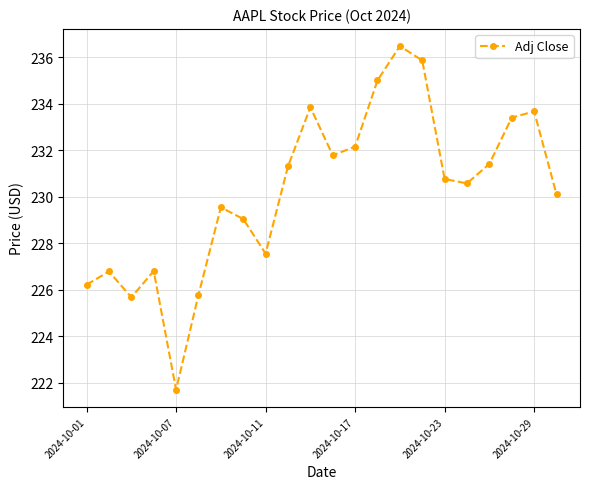

What is the sum of all values?

5065.4